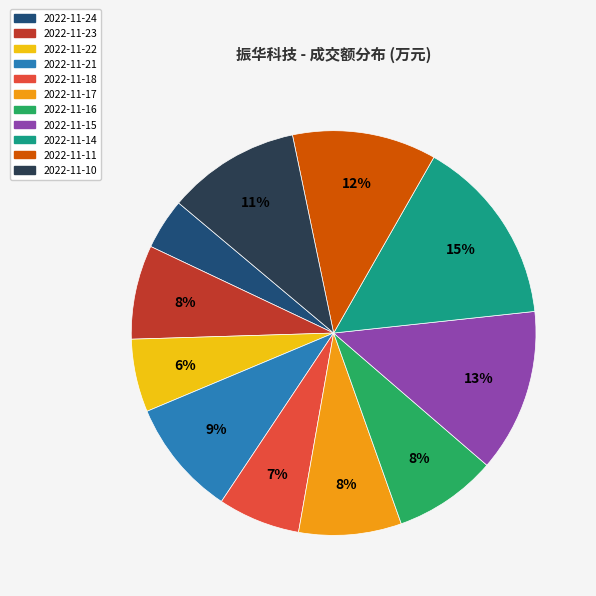

Between 2022-11-24 and 2022-11-22, which is larger?

2022-11-22